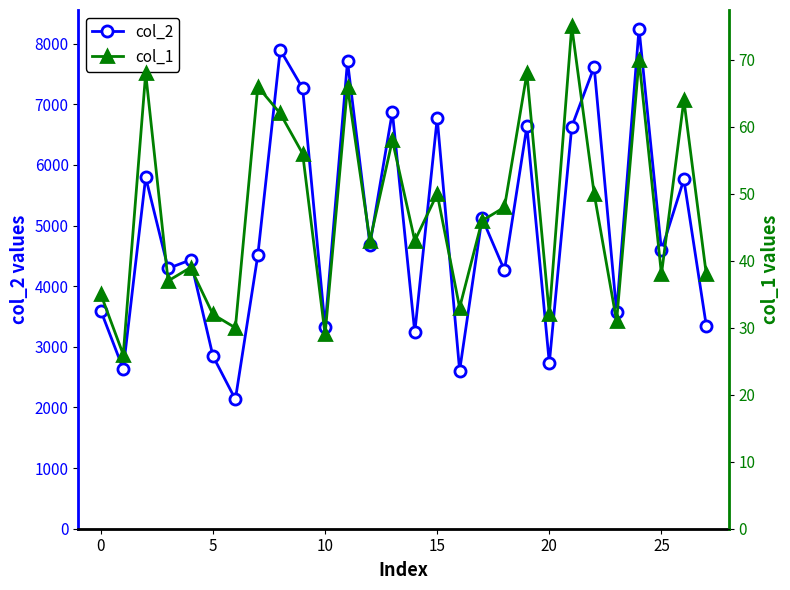

Does the chart display data point markers on the line(s)?

Yes